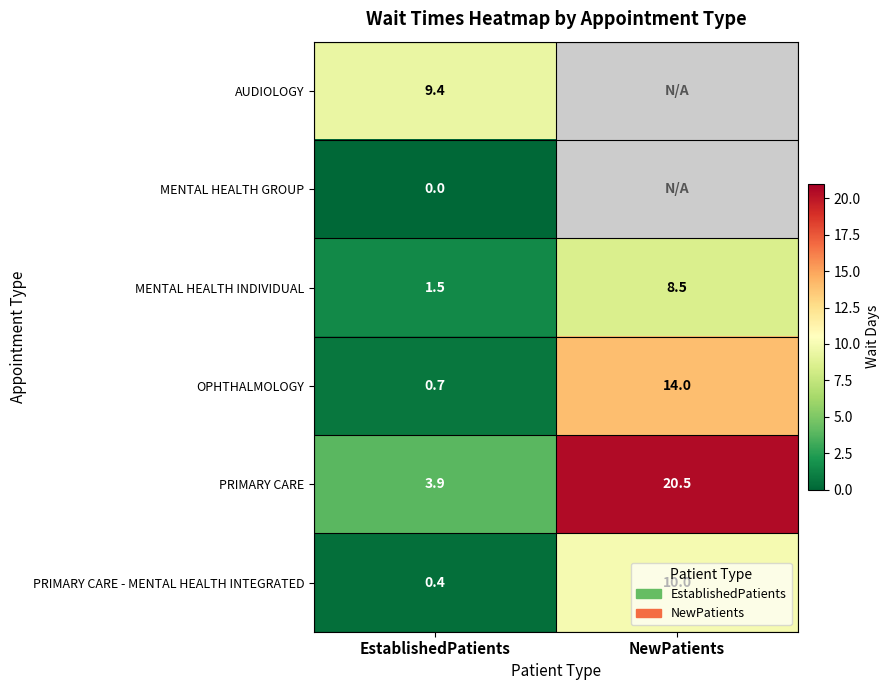

What is the total value across all series at EstablishedPatients?

15.9